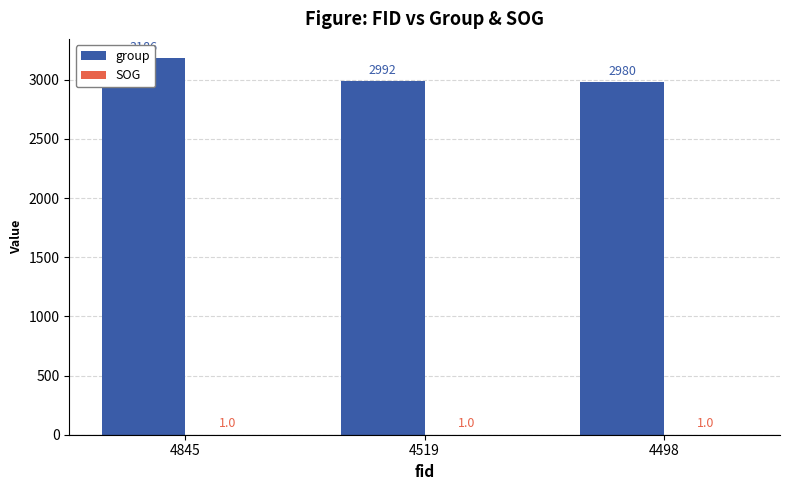

Rank the series by their maximum value, from highest to lowest.

group, SOG